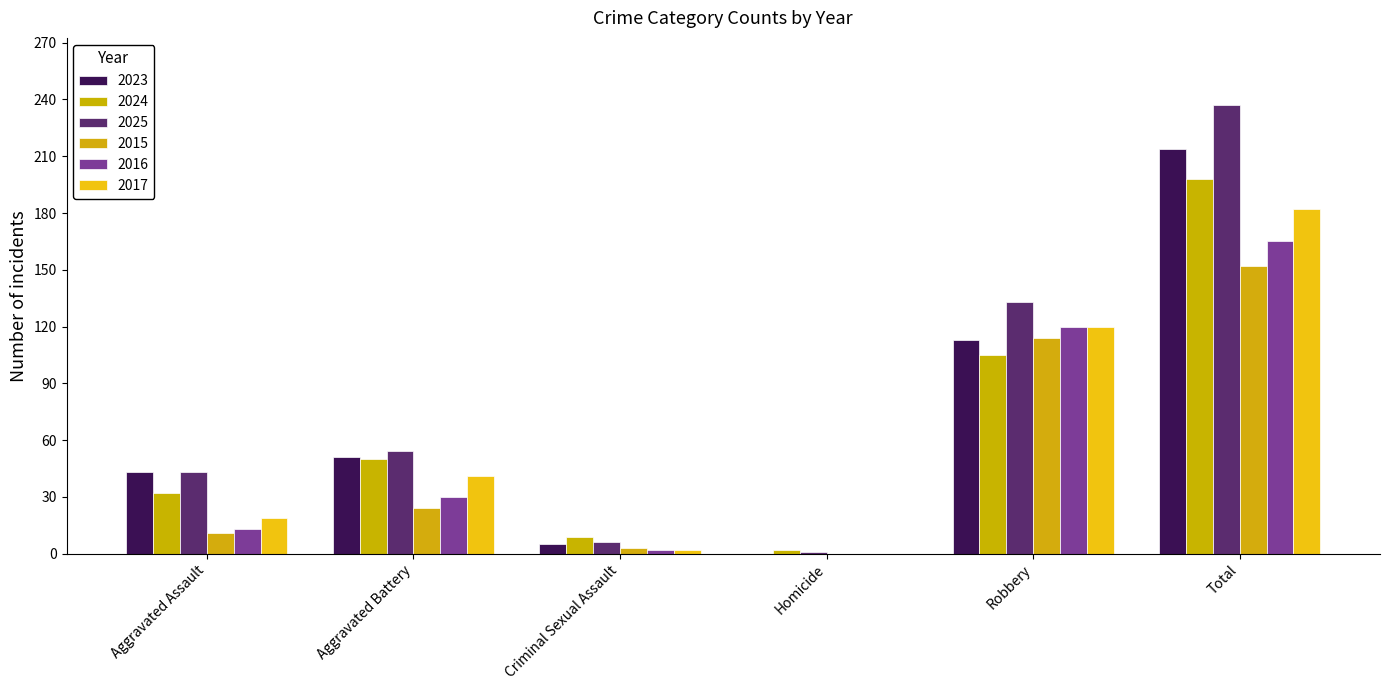

Count the number of data series in this chart.

6